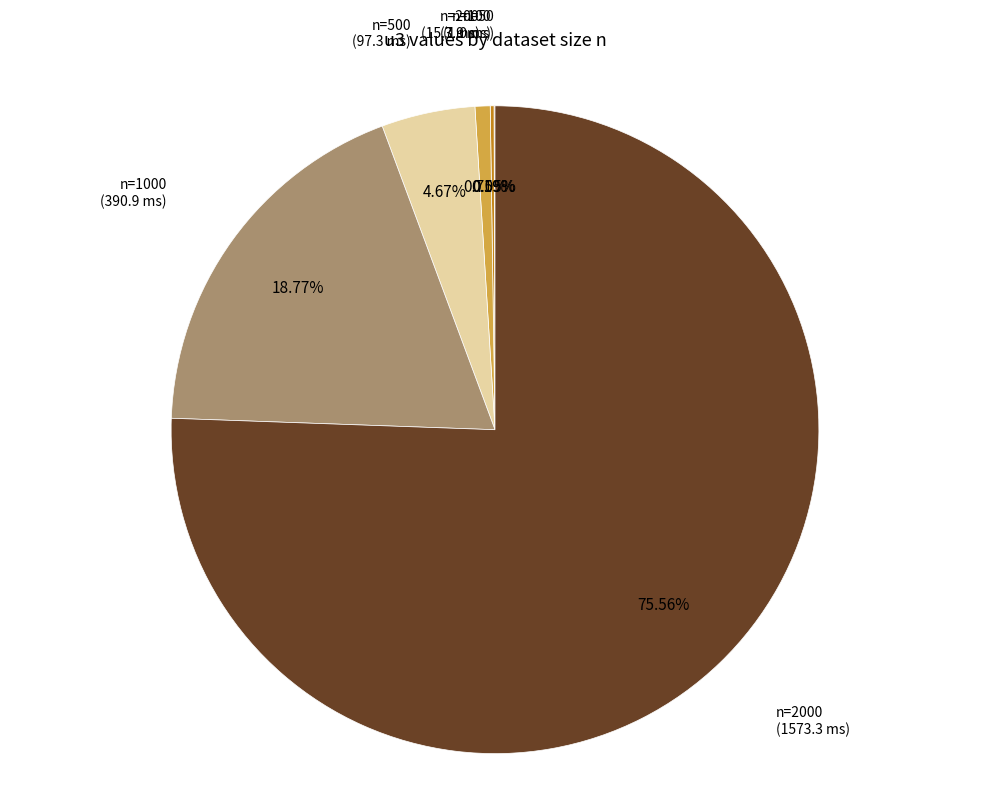

Does n=200 account for over 50% of the chart?

No